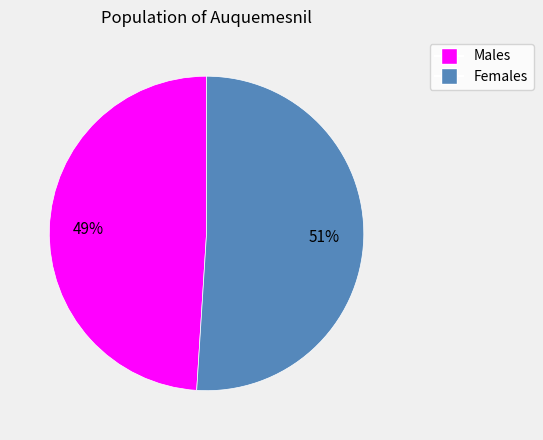

Do Males and Females together represent more than half of the pie?

Yes